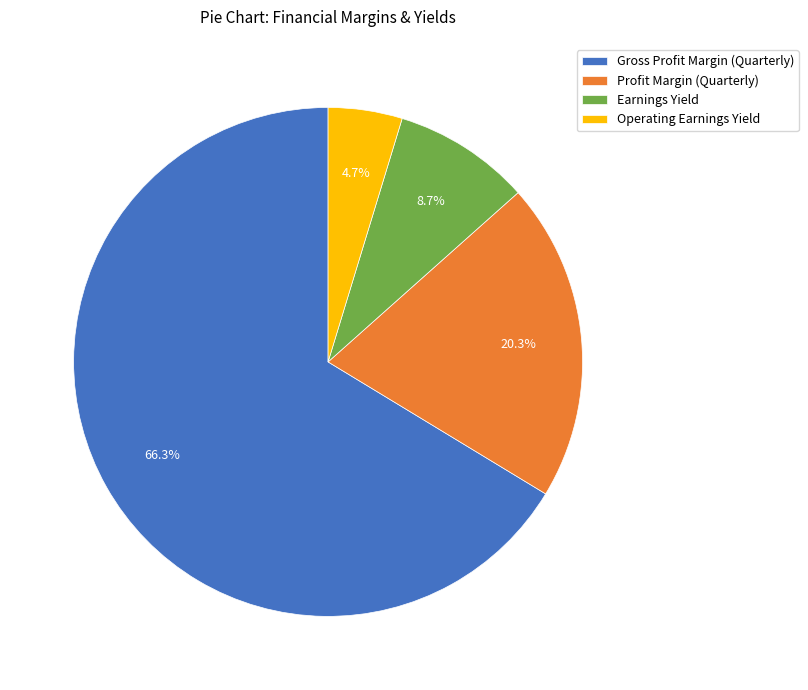

What percentage is the Gross Profit Margin (Quarterly) slice, to the nearest percent?

66%